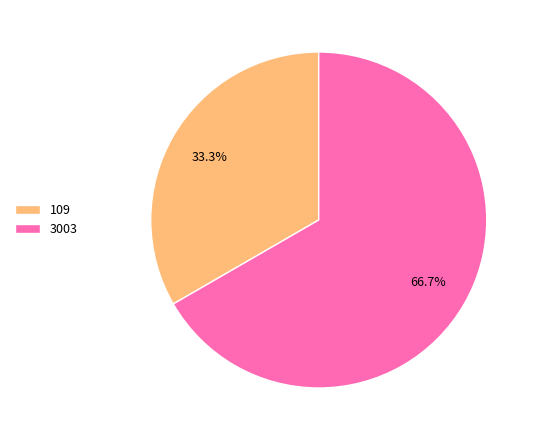

Is 3003 the majority of the pie?

Yes